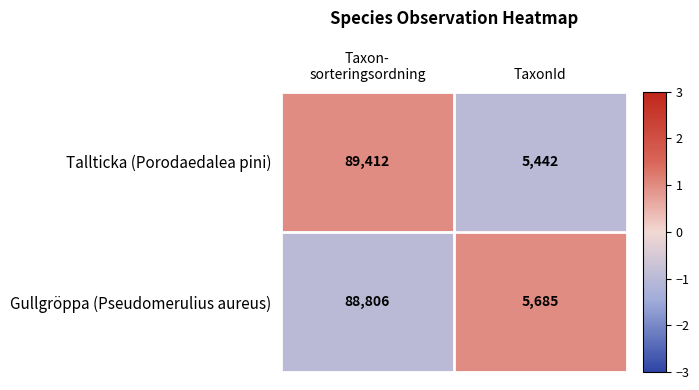

Reading left to right, transcribe all the data shown in this chart.

Tallticka (Porodaedalea pini): 89412	5442
Gullgröppa (Pseudomerulius aureus): 88806	5685